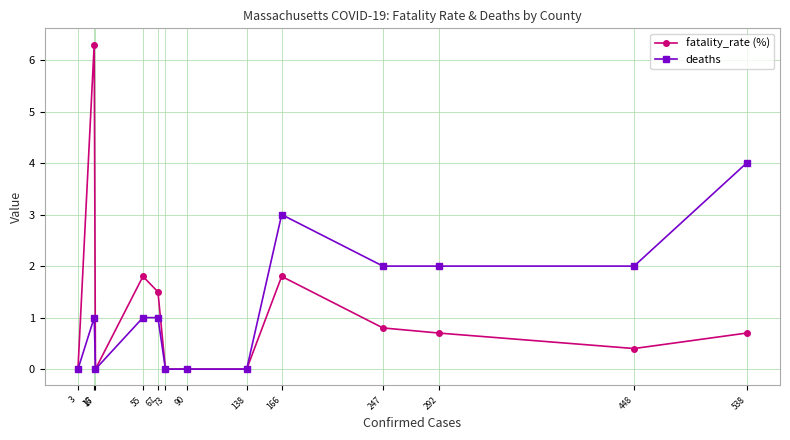

Count the deaths values in the range 0 to 2.

11